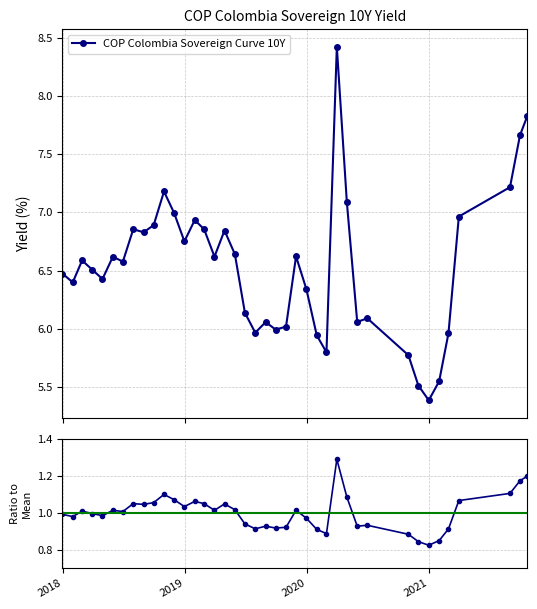

How many lines are shown in the chart?

2